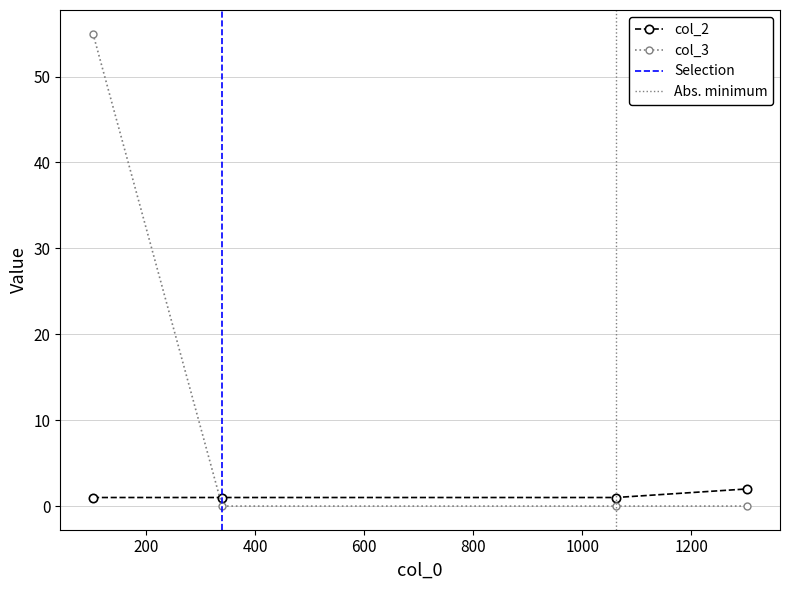

Between 339 and 1062, which series saw the biggest shift?

col_2